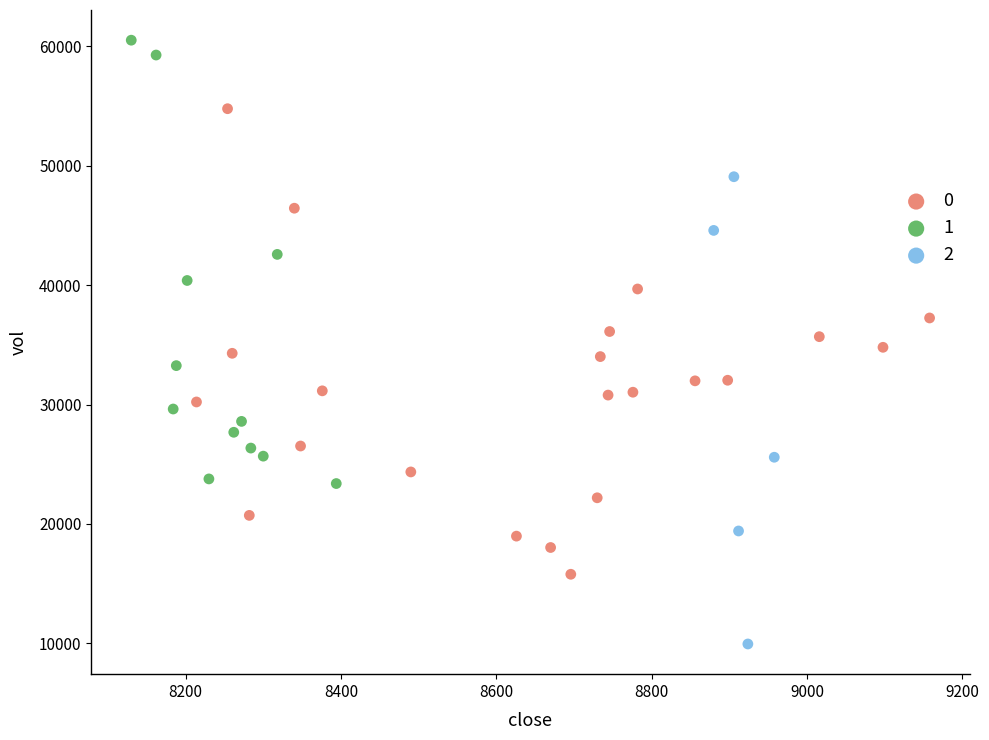

What are all the series names shown in the legend?

0, 1, 2